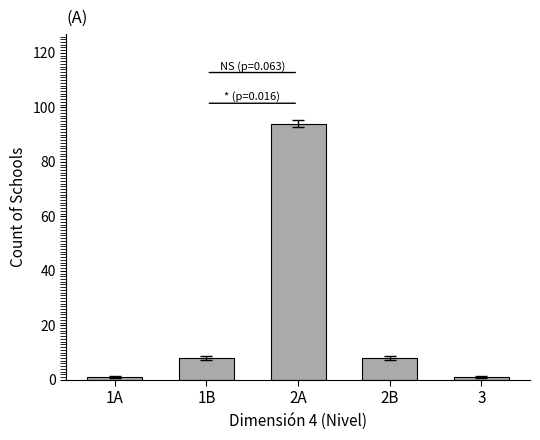

What value does the data have at 1B, to the nearest 5?

10